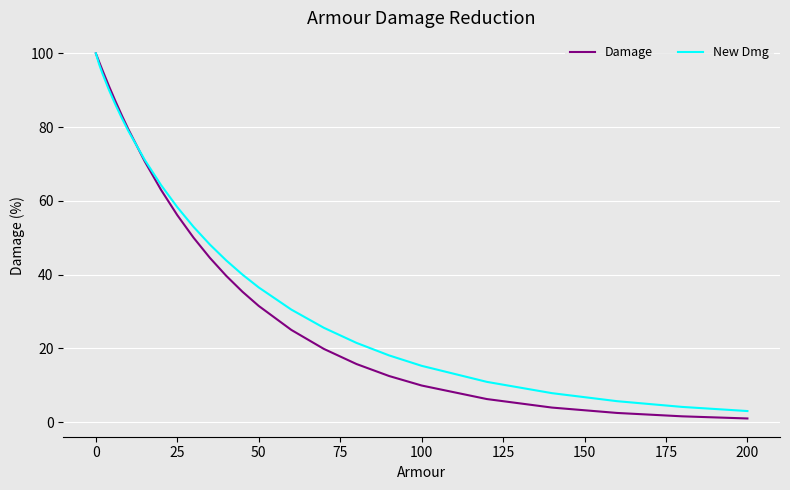

Which series has the largest range (max minus min)?

Damage